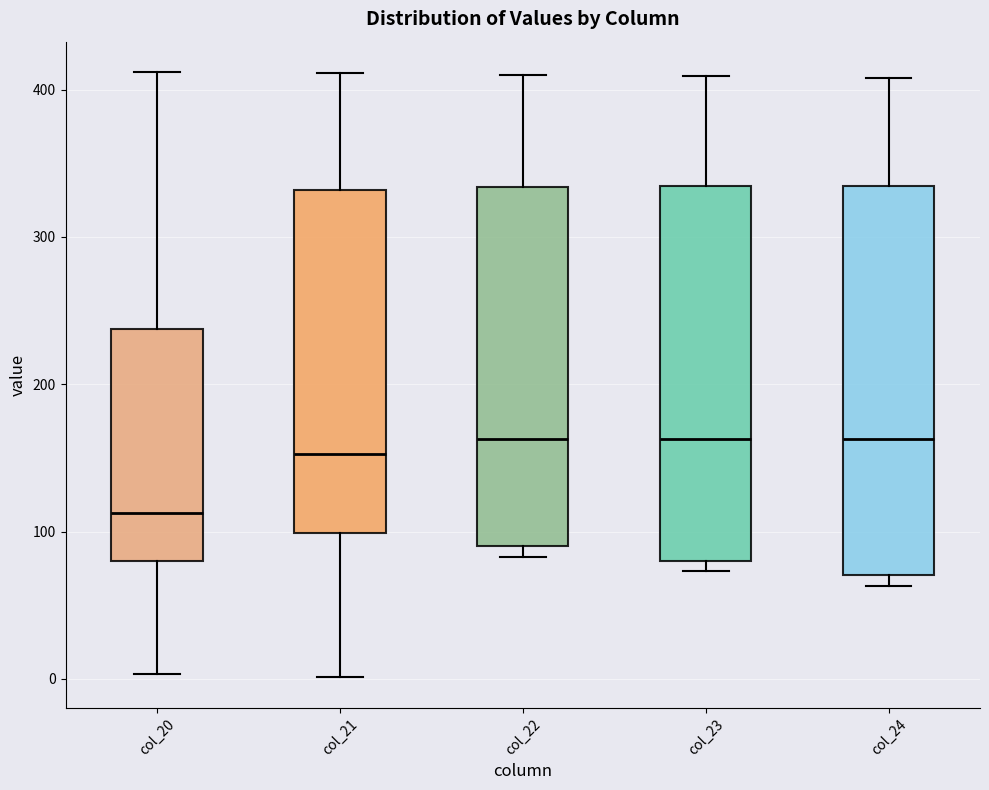

Reading left to right, transcribe this box plot: for each box, give where its median line is, the range the box spans, and where its two whiskers end, as read against the y-axis. The values are not printed on the chart, so give them approximately, as read against the axis.

col_20: median 110, box 80 to 240, whiskers 0 to 410
col_21: median 150, box 100 to 330, whiskers 0 to 410
col_22: median 160, box 90 to 330, whiskers 80 to 410
col_23: median 160, box 80 to 330, whiskers 70 to 410
col_24: median 160, box 70 to 330, whiskers 60 to 410